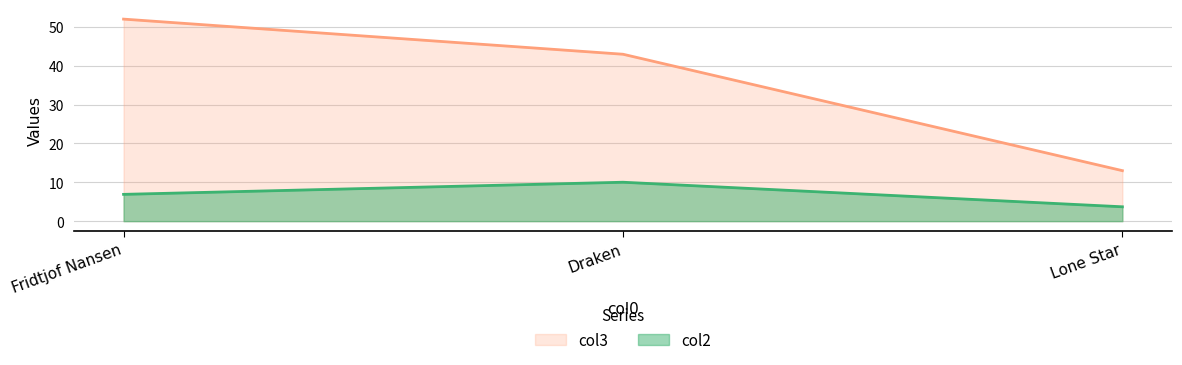

What is the minimum value shown in the chart?

3.7